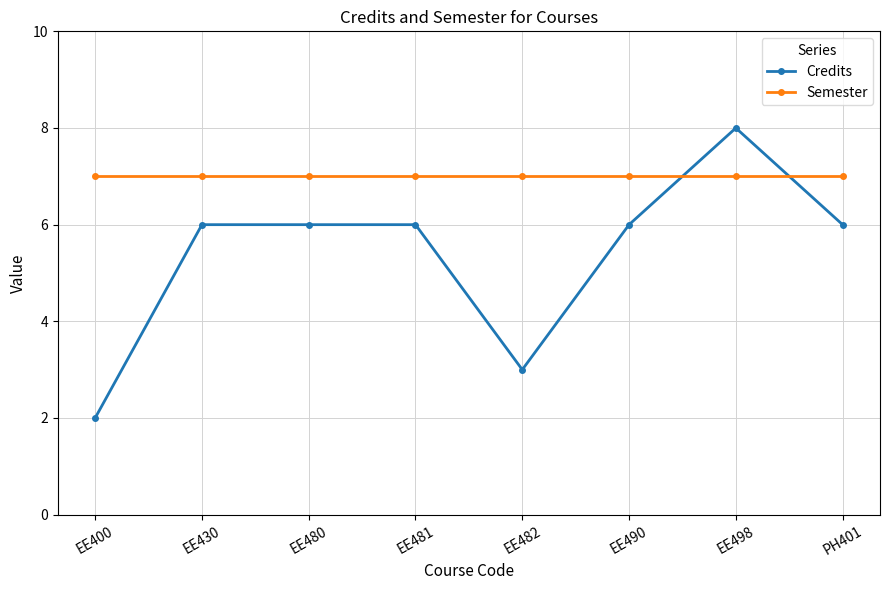

What is the label of the 1st point from the right?

PH401